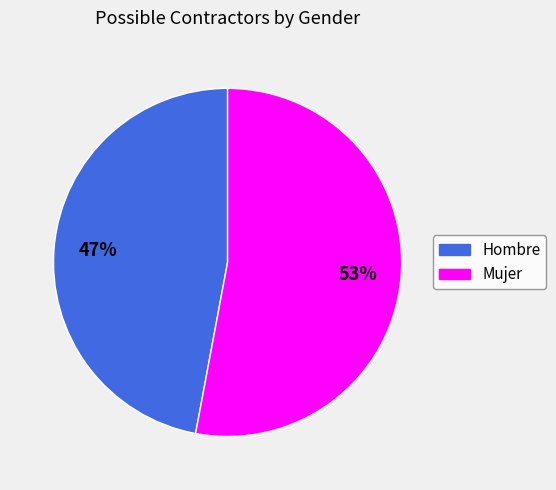

How many slices are in this pie chart?

2